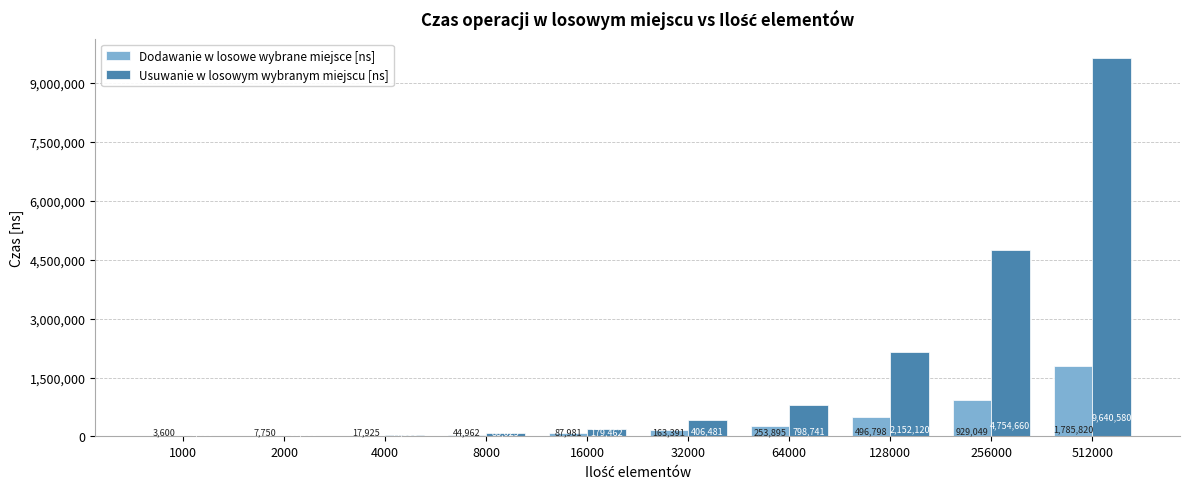

What is the sum of the Usuwanie w losowym wybranym miejscu [ns] values at 512000 and 2000?

9656880.0